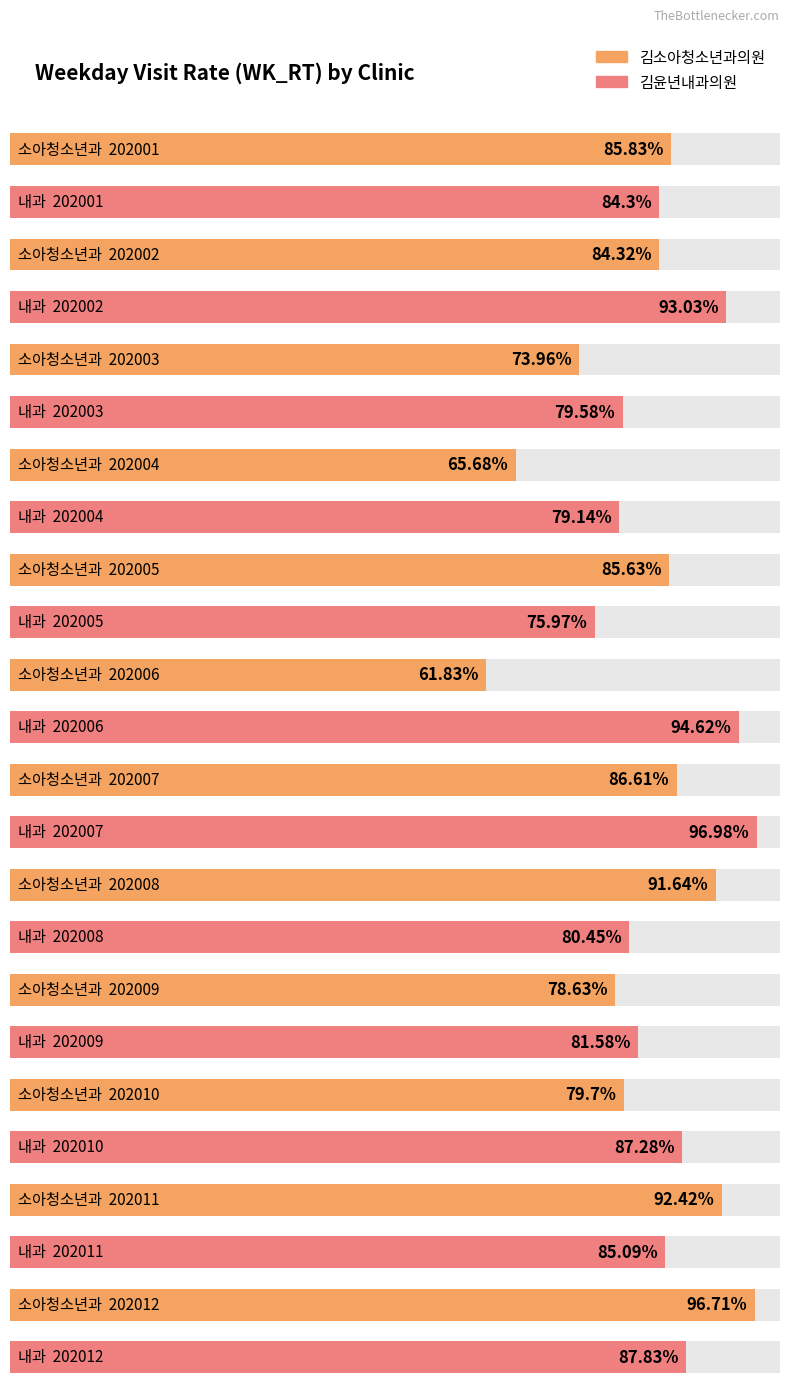

Which series has the largest total across all categories?

김윤년내과의원